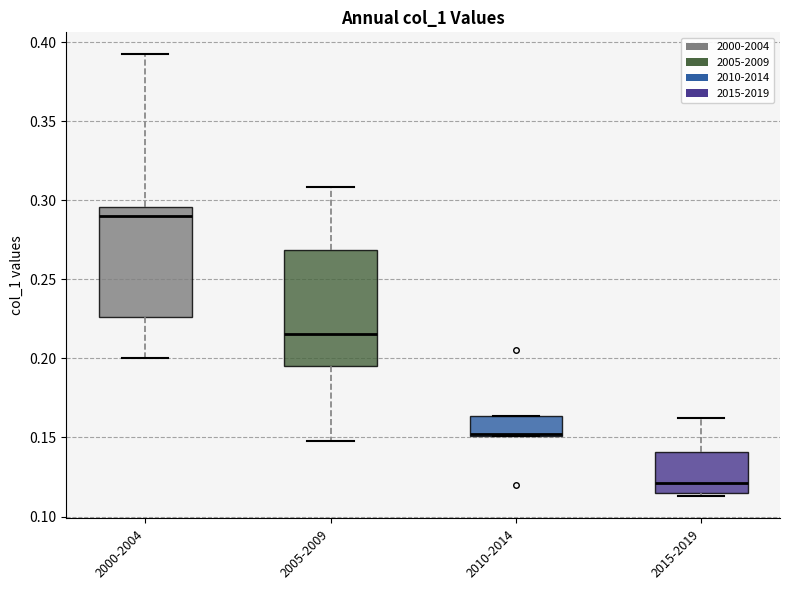

Reading left to right, read every box against the y-axis: the position of its median line, the range the box covers, and the ends of its whiskers. The values are not printed on the chart, so give them approximately, as read against the axis.

2000-2004: median 0.290, box 0.225 to 0.295, whiskers 0.200 to 0.390
2005-2009: median 0.215, box 0.195 to 0.270, whiskers 0.150 to 0.310
2010-2014: median 0.150, box 0.150 to 0.165, whiskers 0.150 to 0.165
2015-2019: median 0.120, box 0.115 to 0.140, whiskers 0.115 (just below the box's lower edge) to 0.160